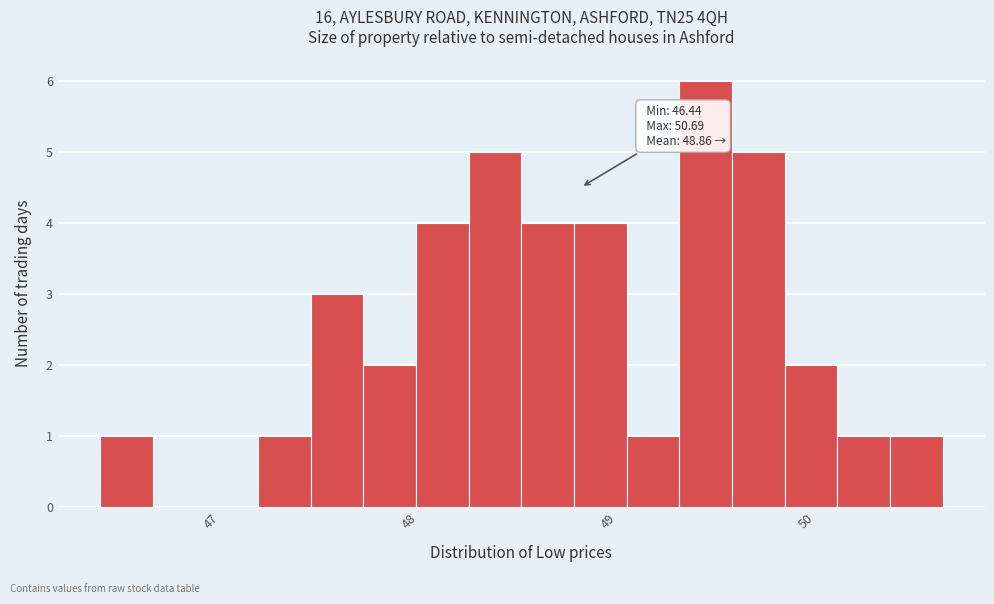

Read against the x-axis, roughly where is the centre of the tallest bar?

49.5